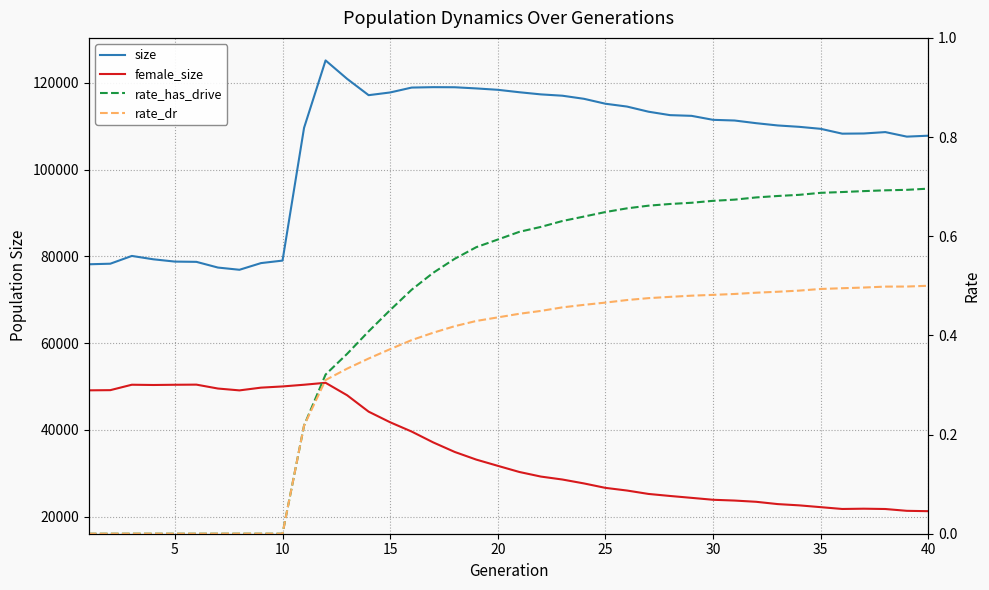

What is the average value of the size series?

105240.1